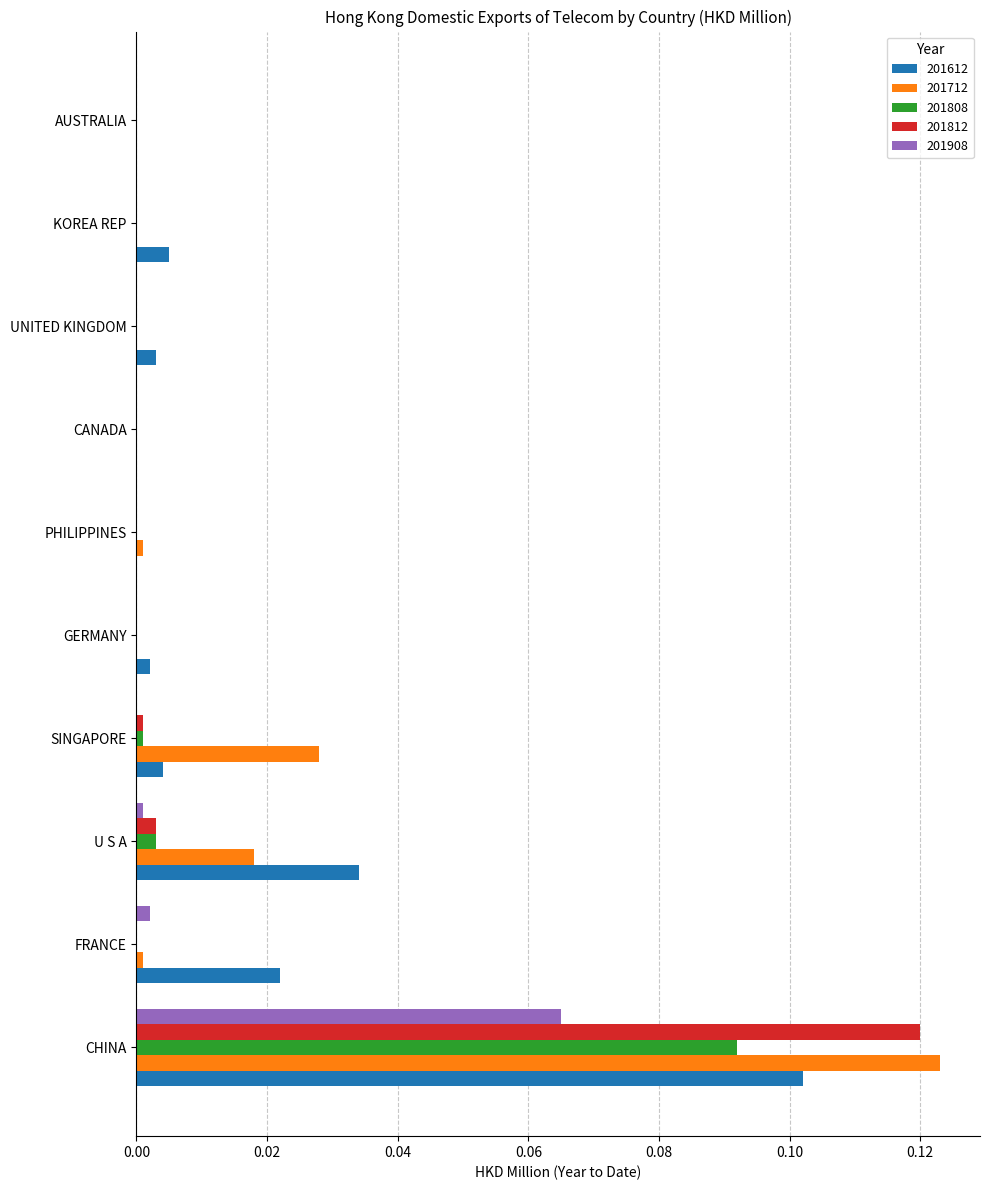

Which category has the highest value across all series?

CHINA